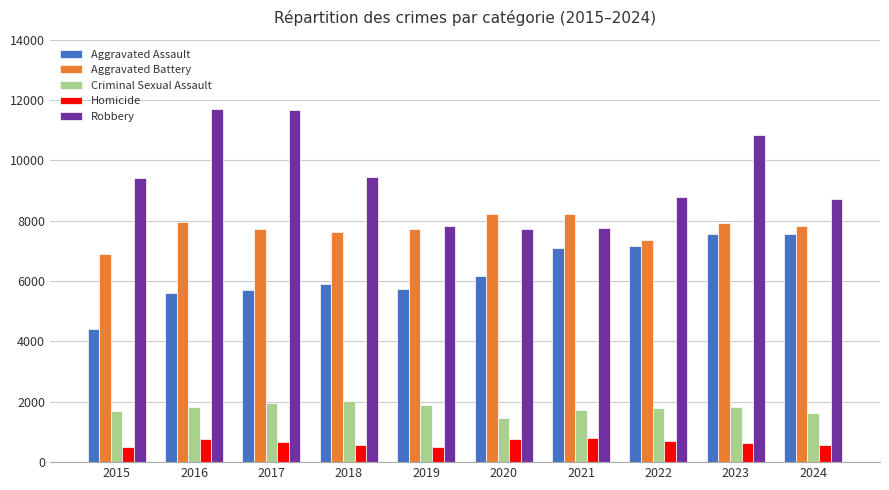

What is the minimum value shown in the chart?

488